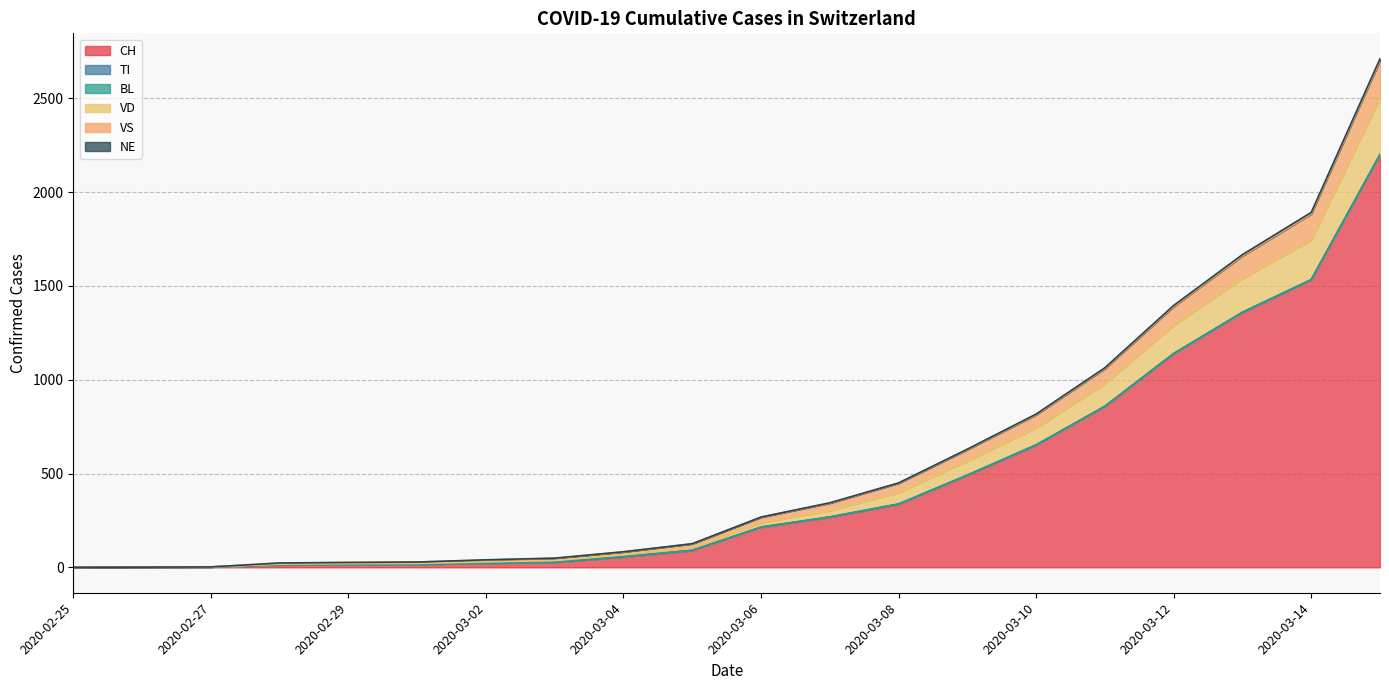

What is the label of the 4th point from the left?

2020-02-28